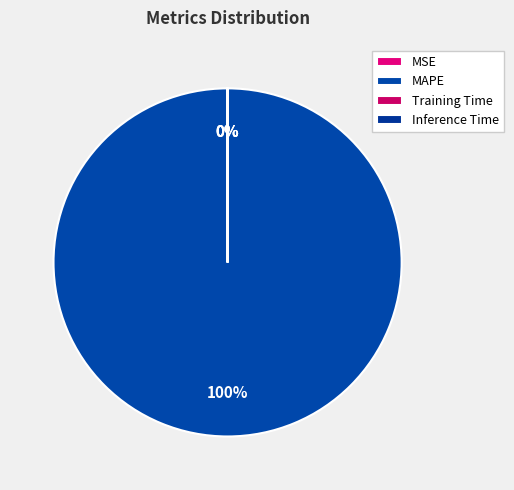

To the nearest percent, what percentage of the pie is MAPE?

100%